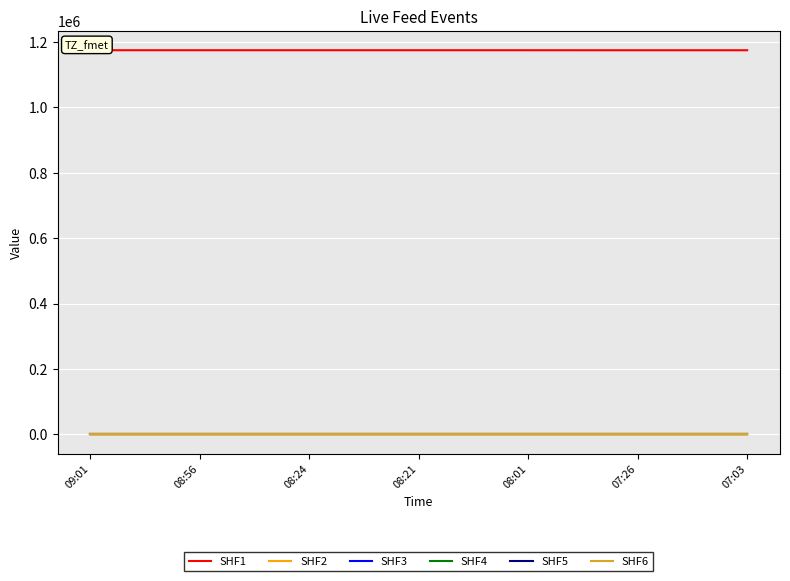

At which category is the sum across all series the highest?

09:01